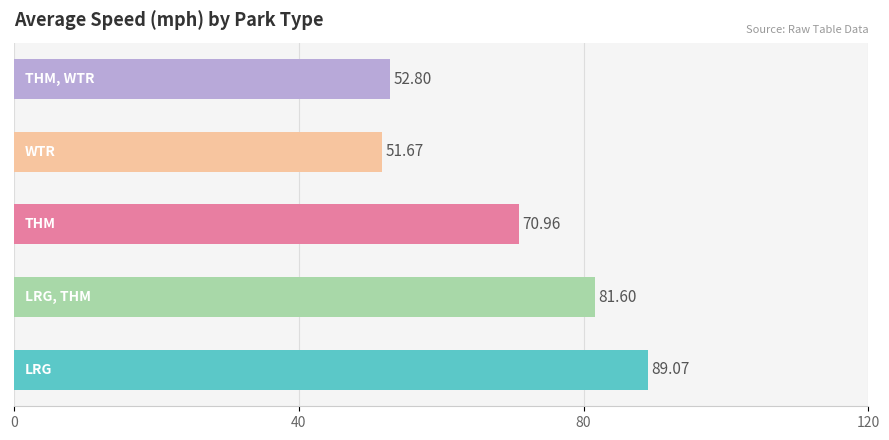

What is the difference between the maximum and minimum values?

37.4